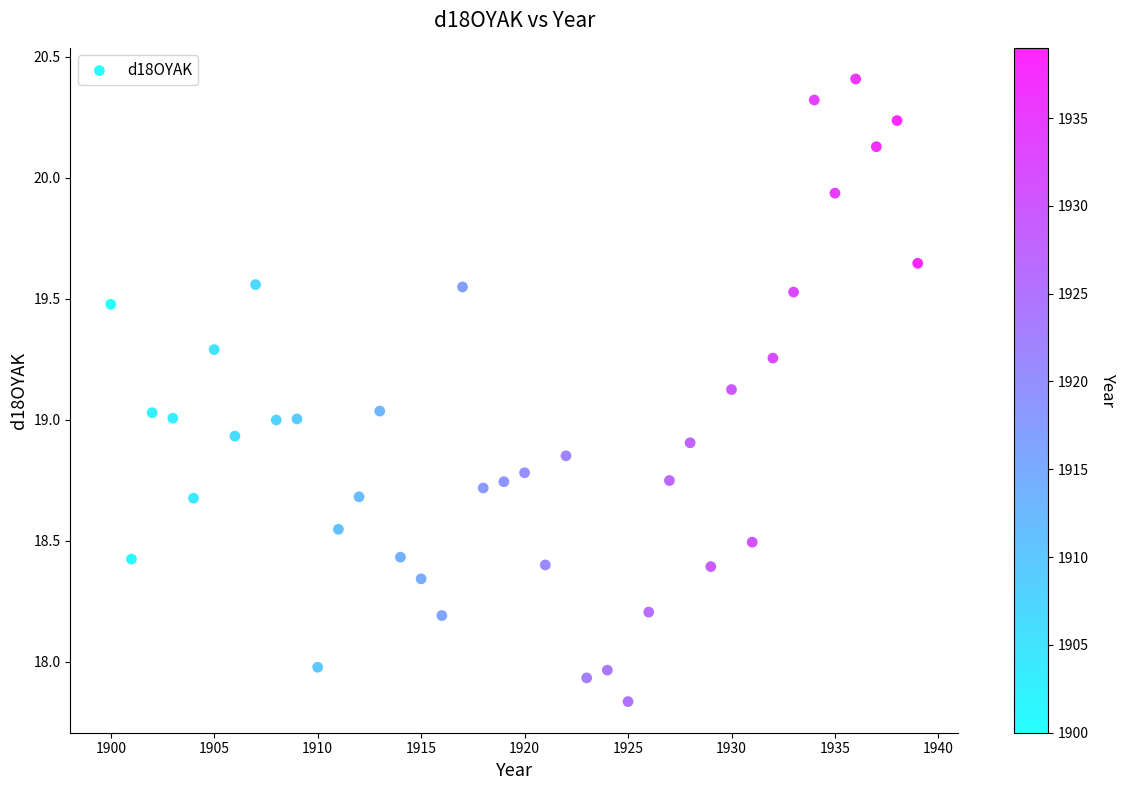

What is the range of Y values (max minus min)?

2.6